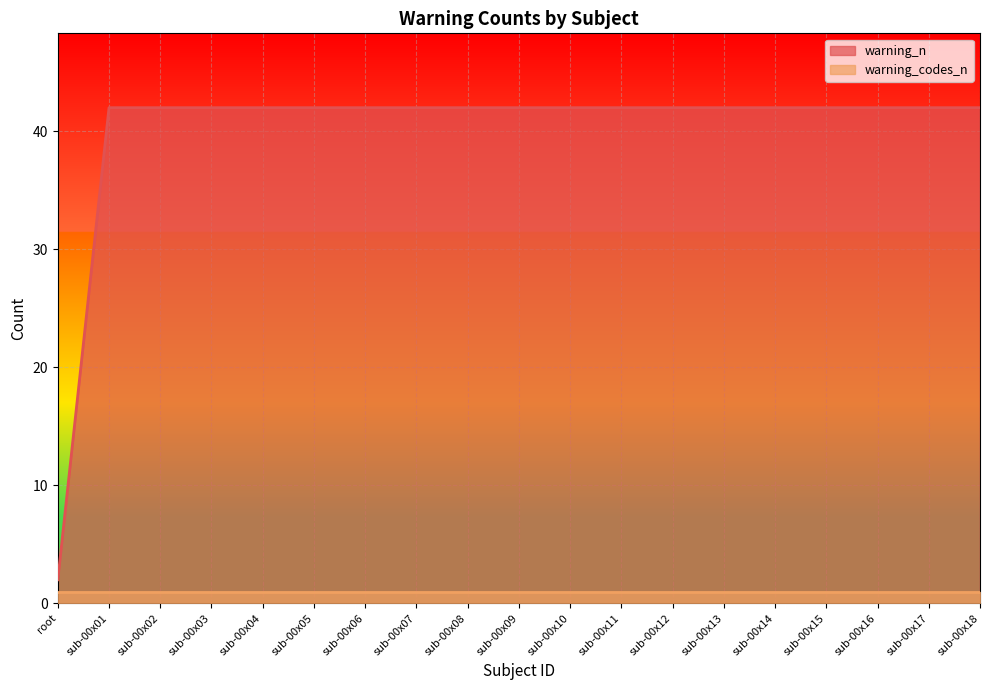

What is the ratio of the value at sub-00x14 to the value at sub-00x02?

1.0